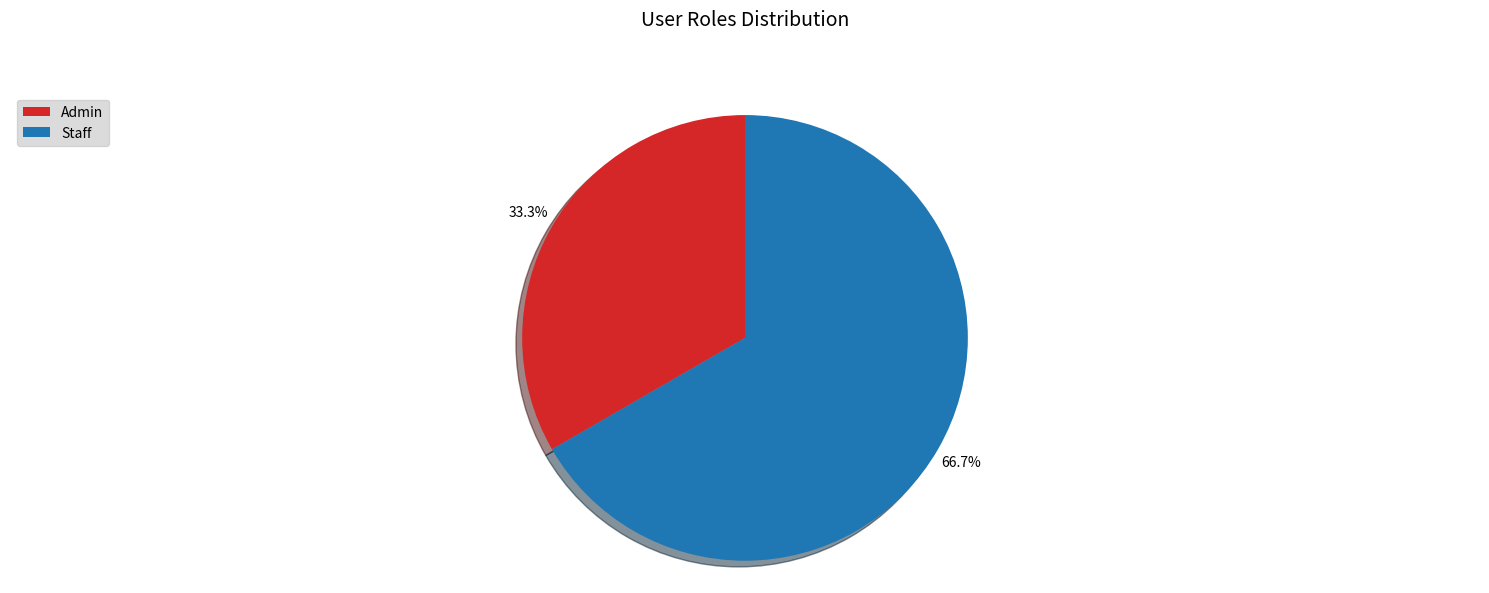

What percentage do Staff and Admin together represent?

100.0%